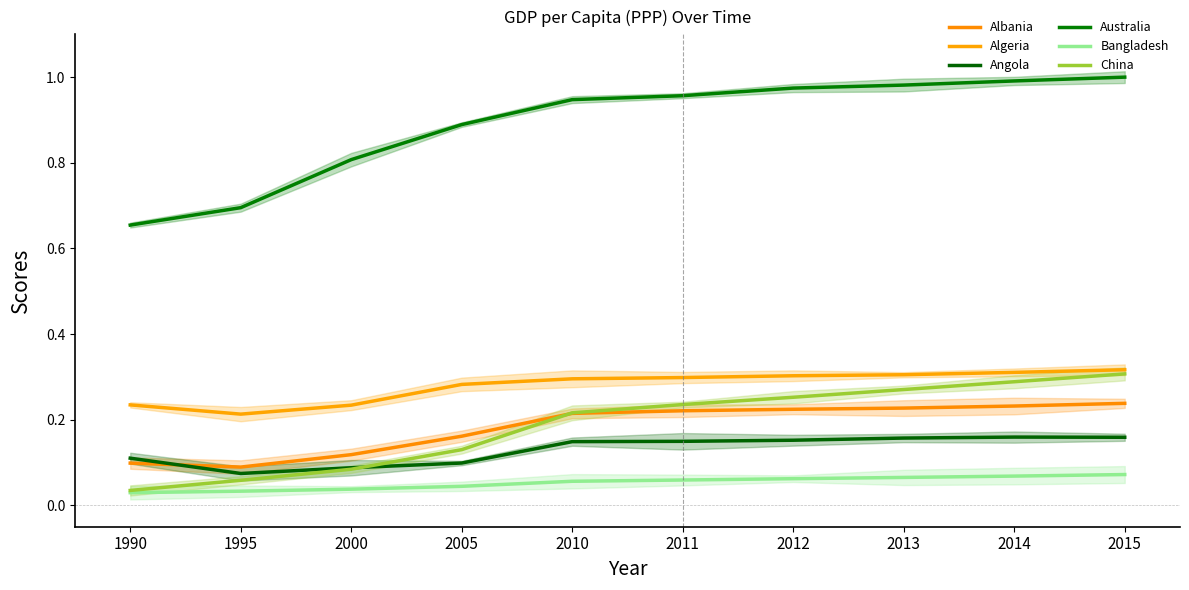

True or false: Bangladesh has a value of 0.0 at 2011.

False